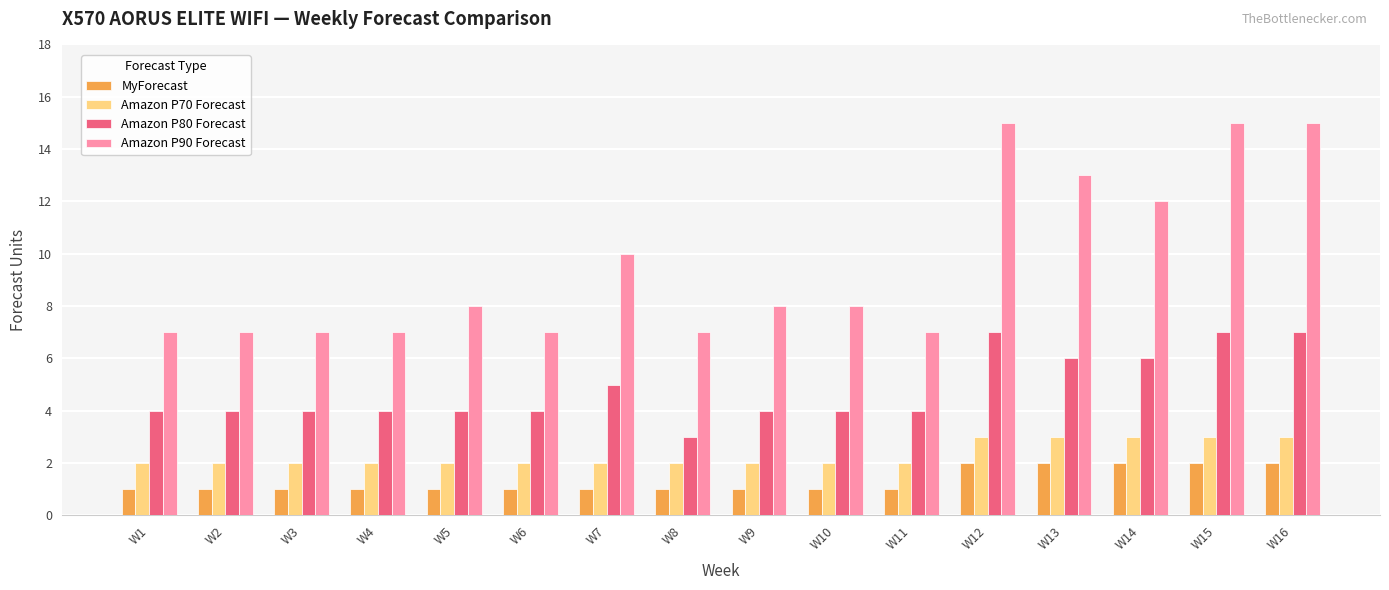

Is it true that Amazon P80 Forecast equals 7 at W15?

True